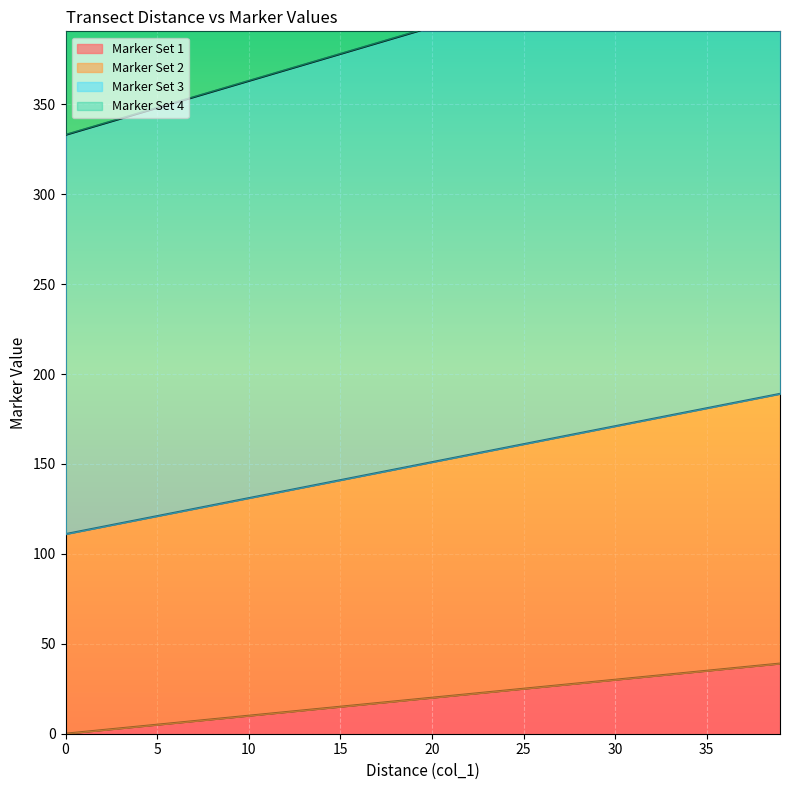

What is the difference between the maximum and minimum values in the Marker Set 4 series?

156